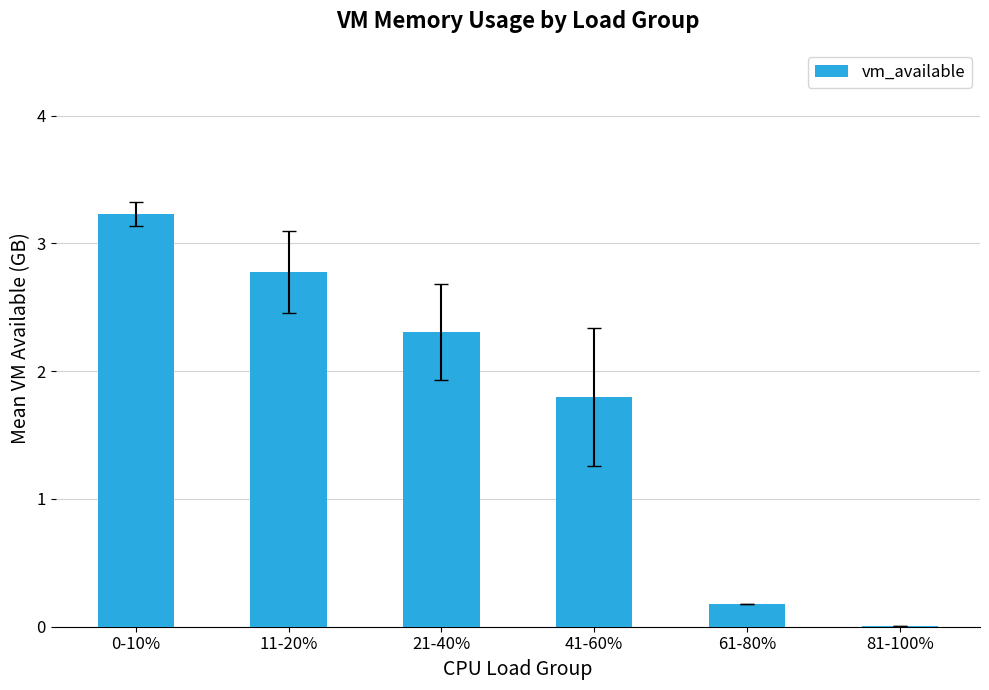

Which has a higher value, 81-100% or 11-20%?

11-20%